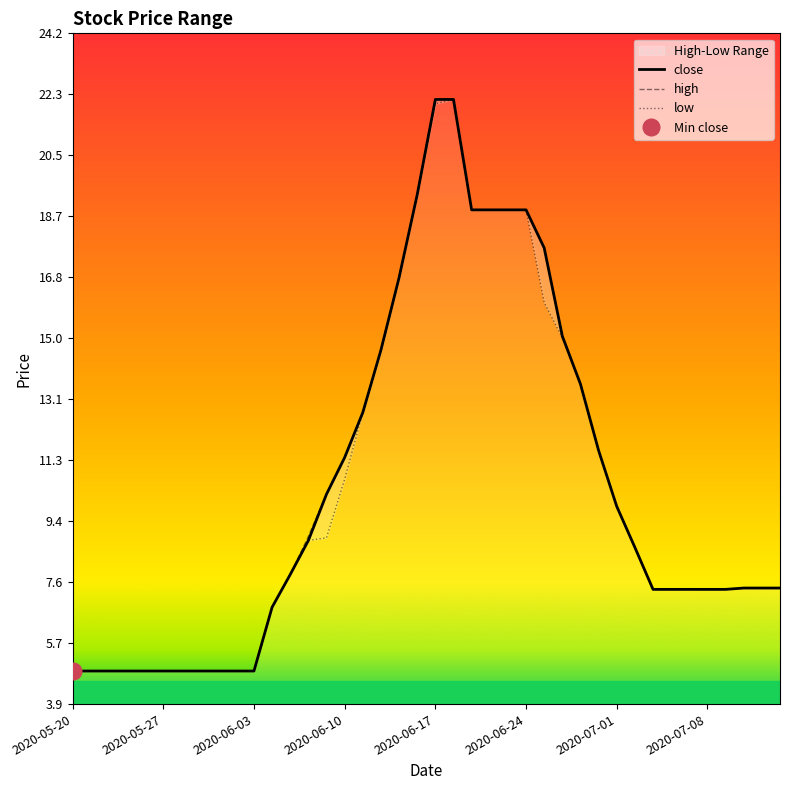

The high series shows 11.0 at 2020-07-13. True or false?

False